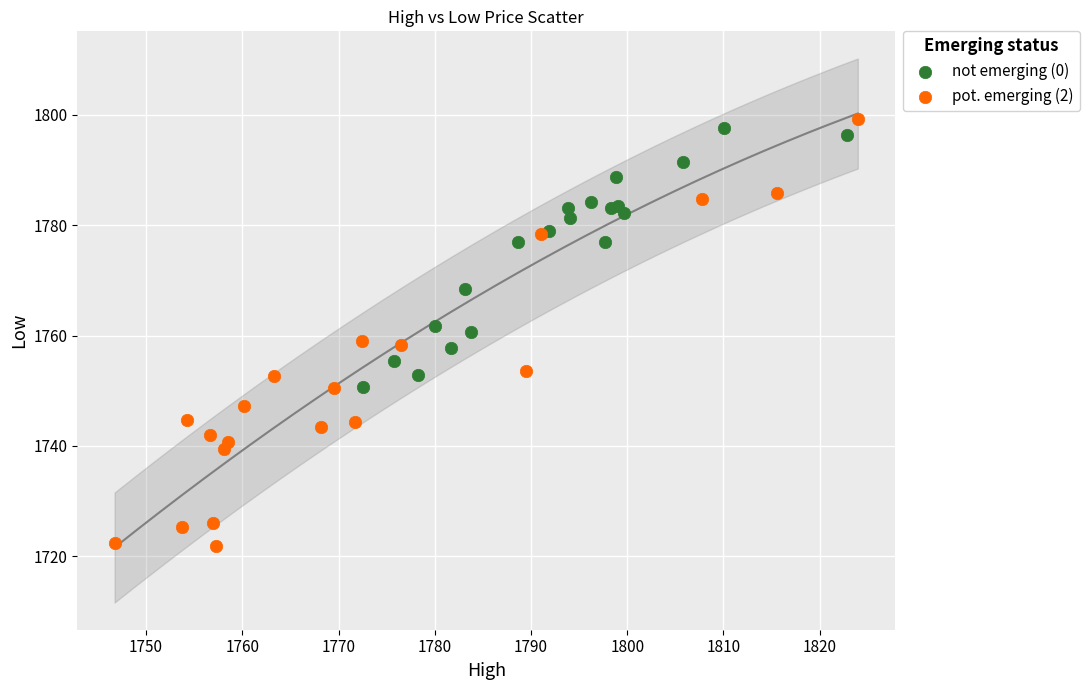

What are all the series names shown in the legend?

not emerging (0), pot. emerging (2)